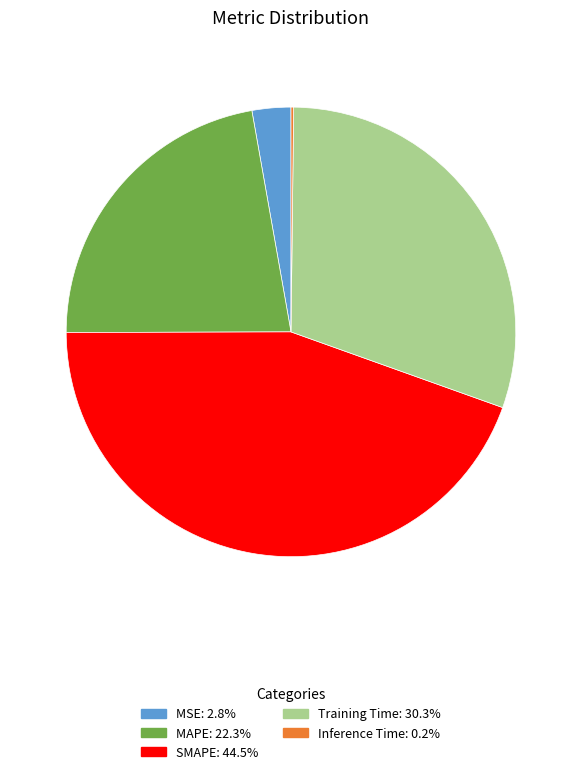

Is it true that MAPE is 28% of the pie?

False